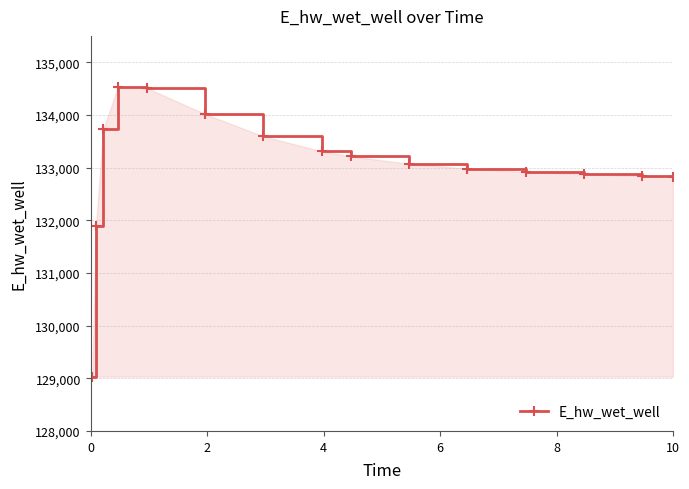

What is the average value?

133021.4